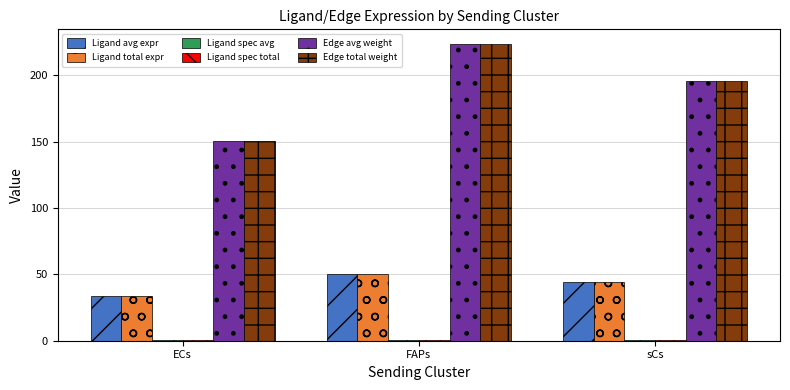

At which label does Edge avg weight reach its peak?

FAPs